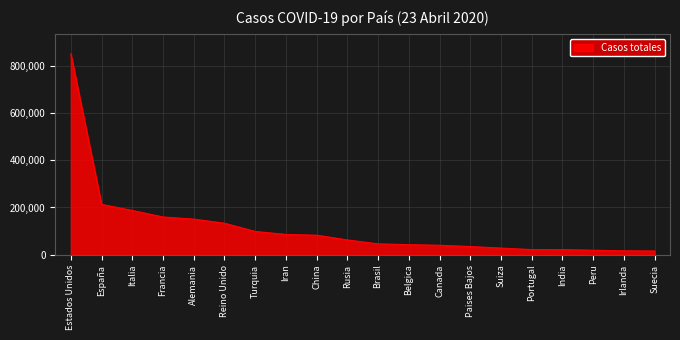

Count the number of categories in the chart.

20